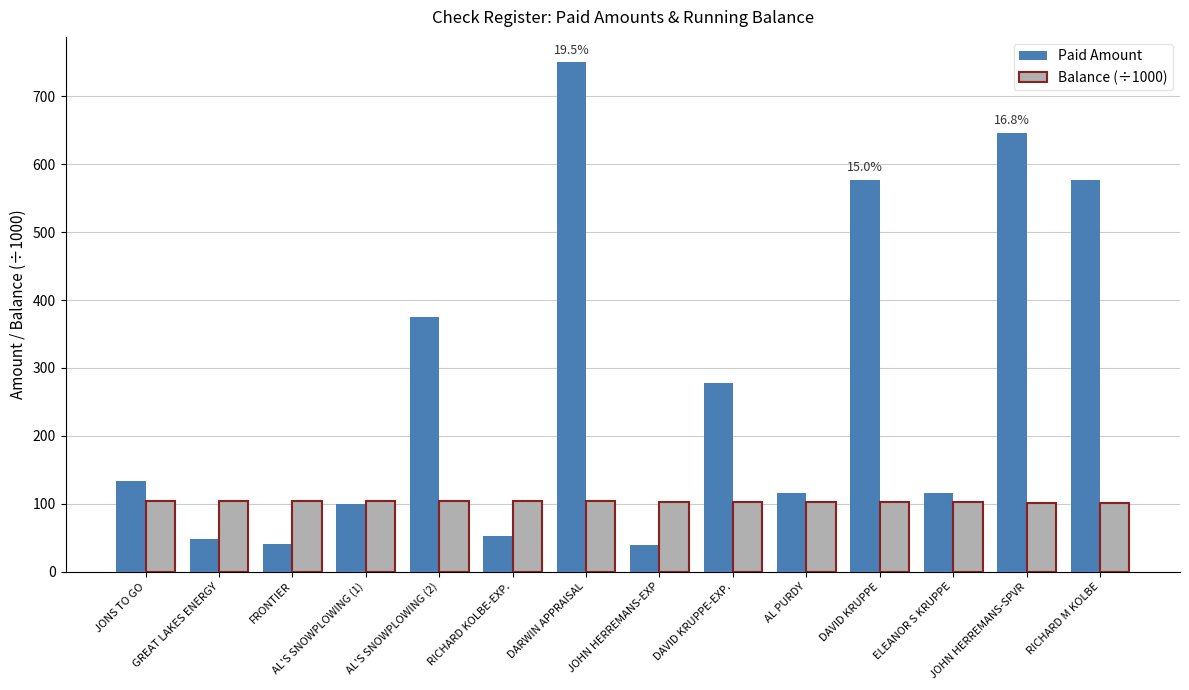

How many data points does each series have?

14